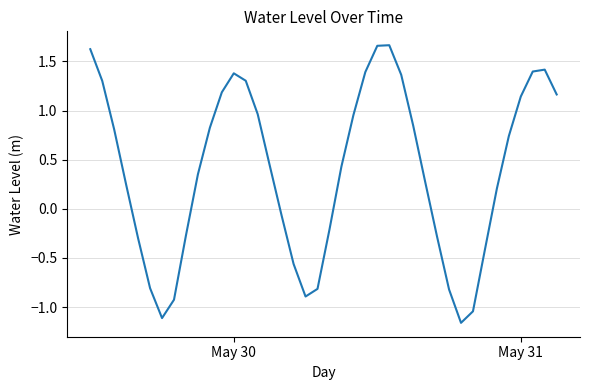

What is the difference between the second highest and minimum values?

2.8